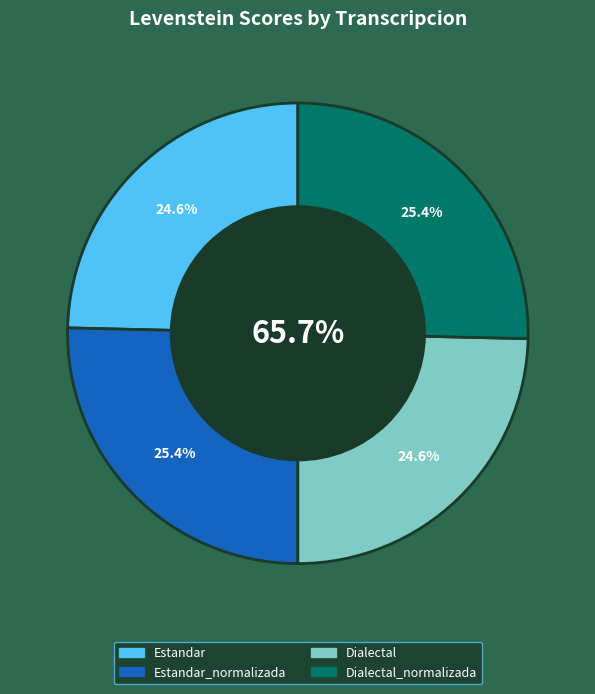

Is there a majority slice in this chart?

No